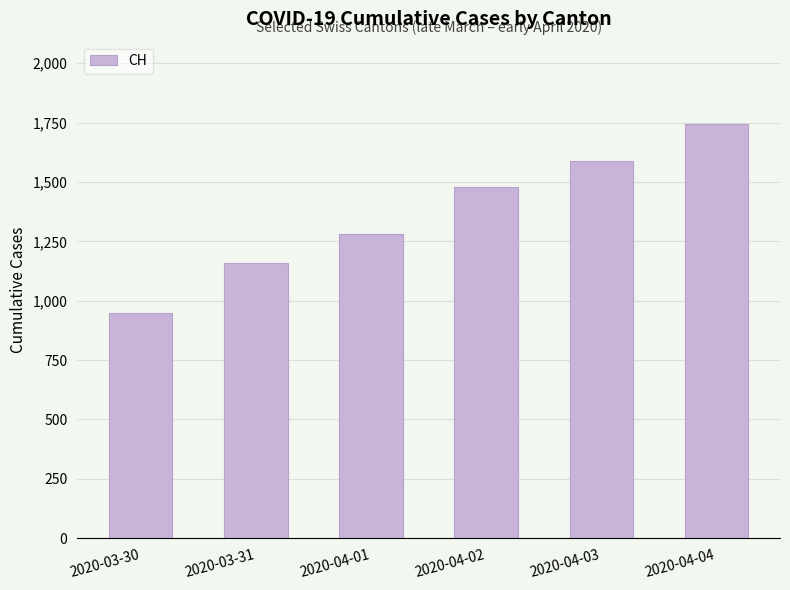

Is it true that the value at 2020-04-01 is 1279?

True